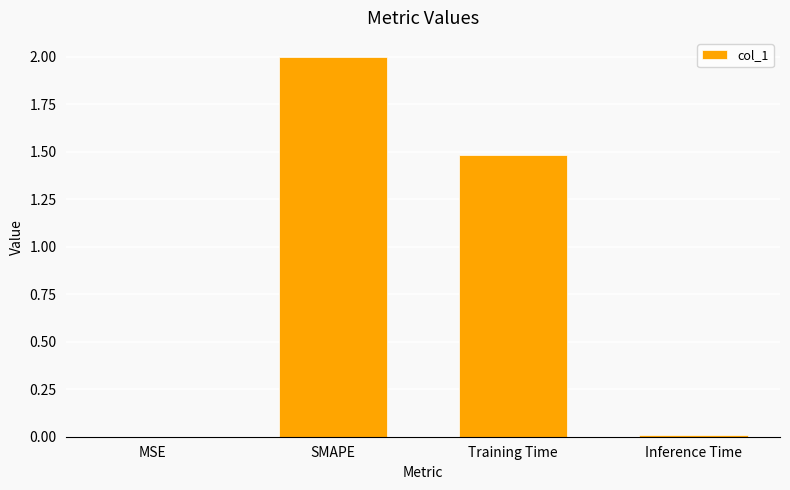

What is the maximum value shown in the chart?

2.0